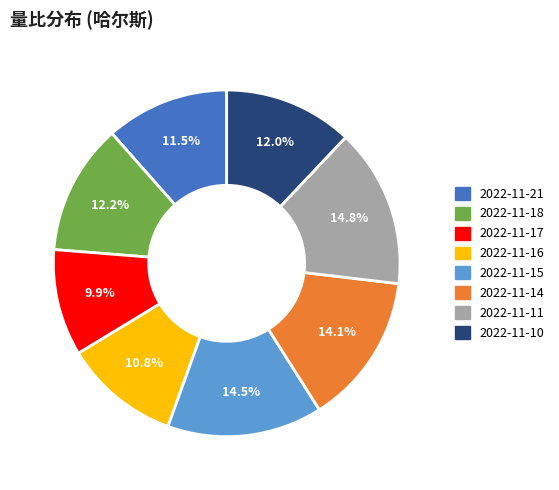

What is the smallest slice in the pie chart?

2022-11-17